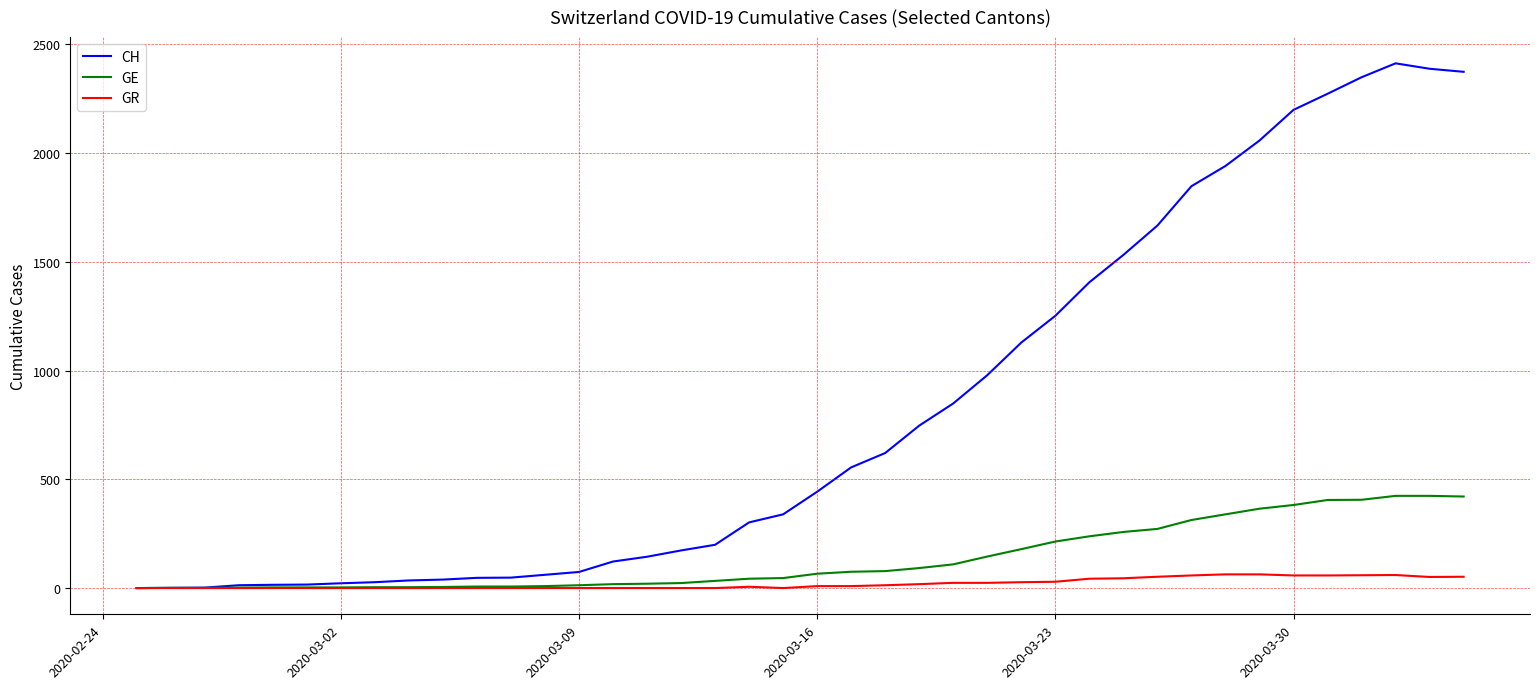

What is the maximum value for CH?

2413